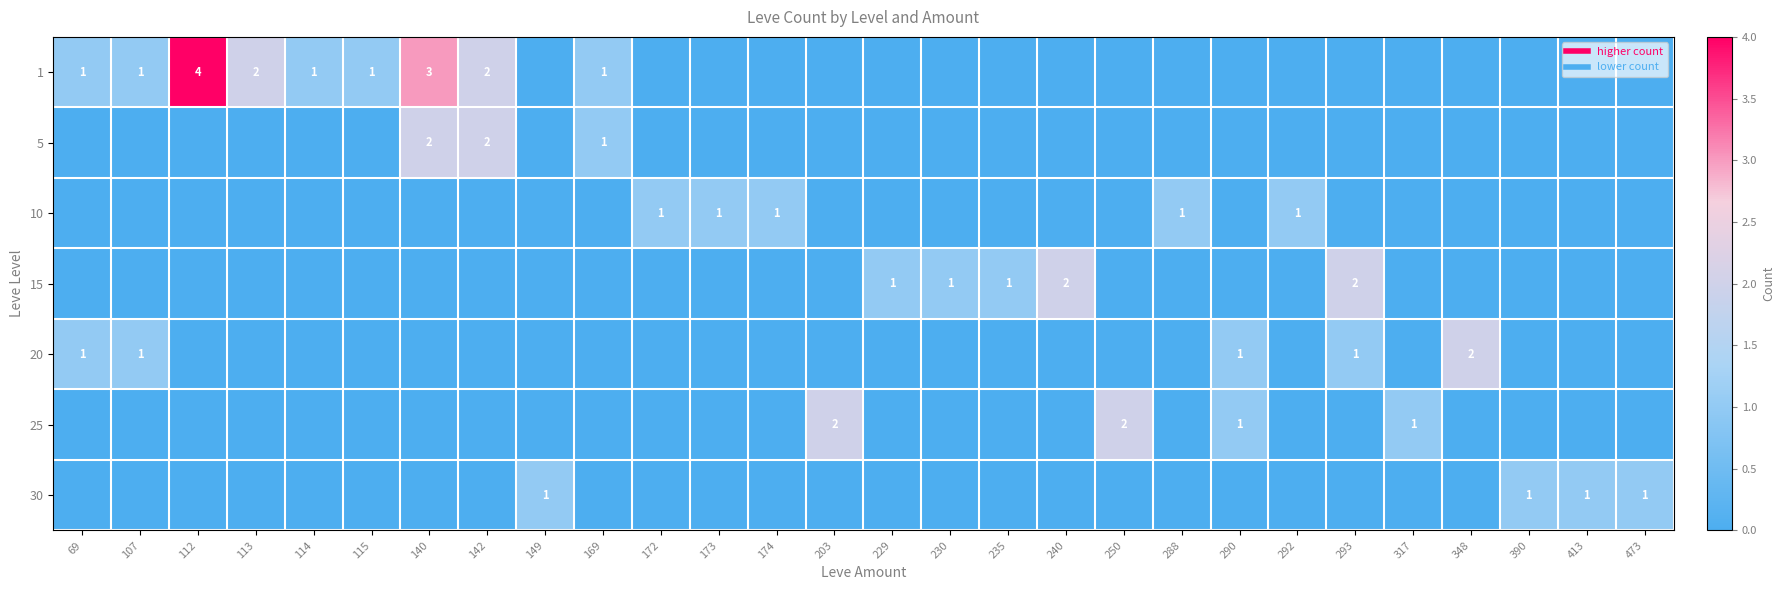

At 348, list the series in order from smallest to largest.

1, 5, 10, 15, 25, 30, 20